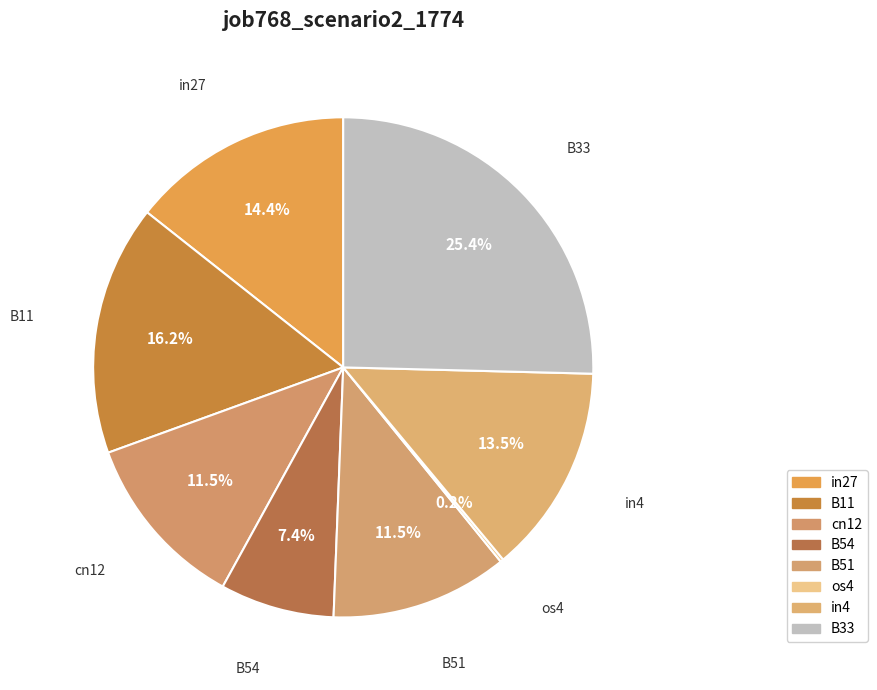

True or false: B54 accounts for 1% of the total.

False